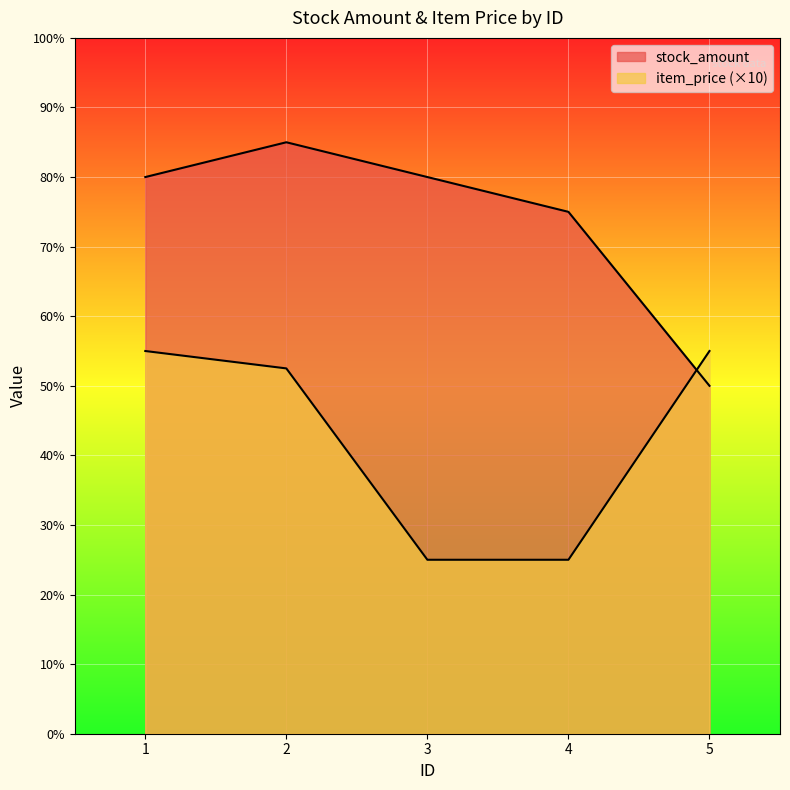

What is the approximate value of item_price at 4?

25.0